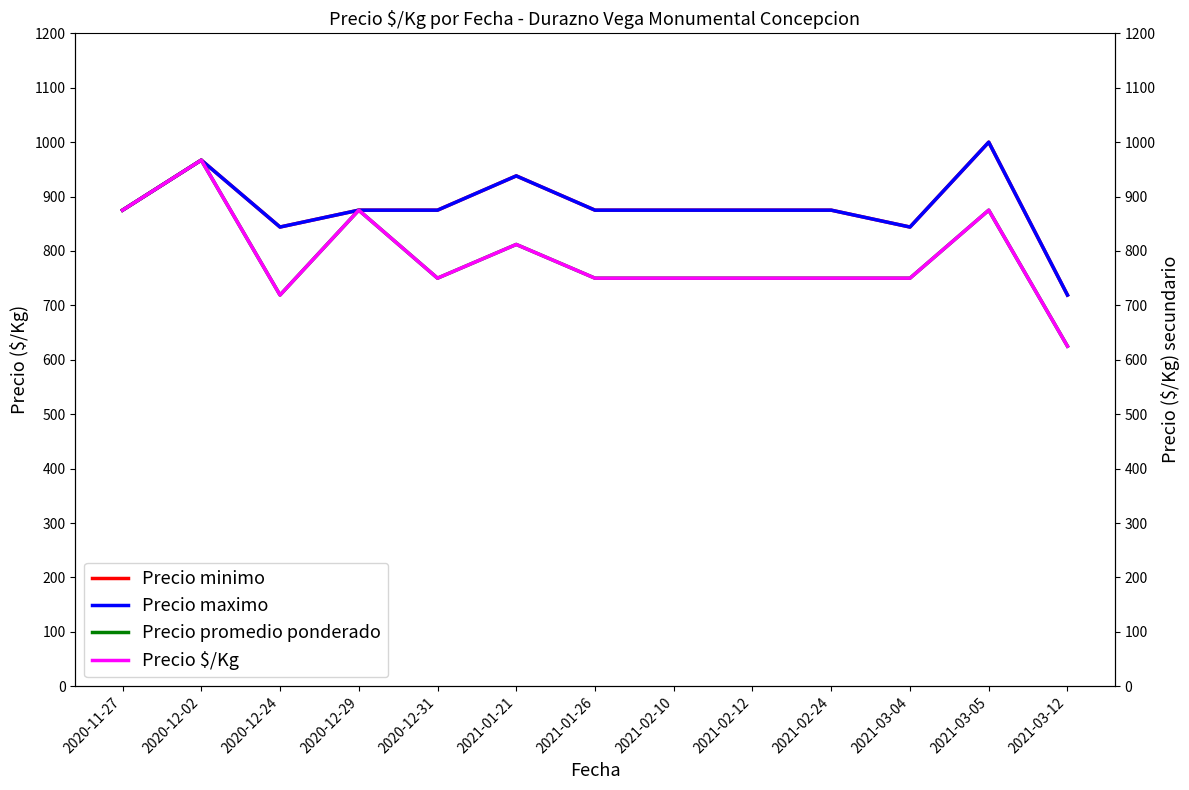

How many lines are shown in the chart?

4